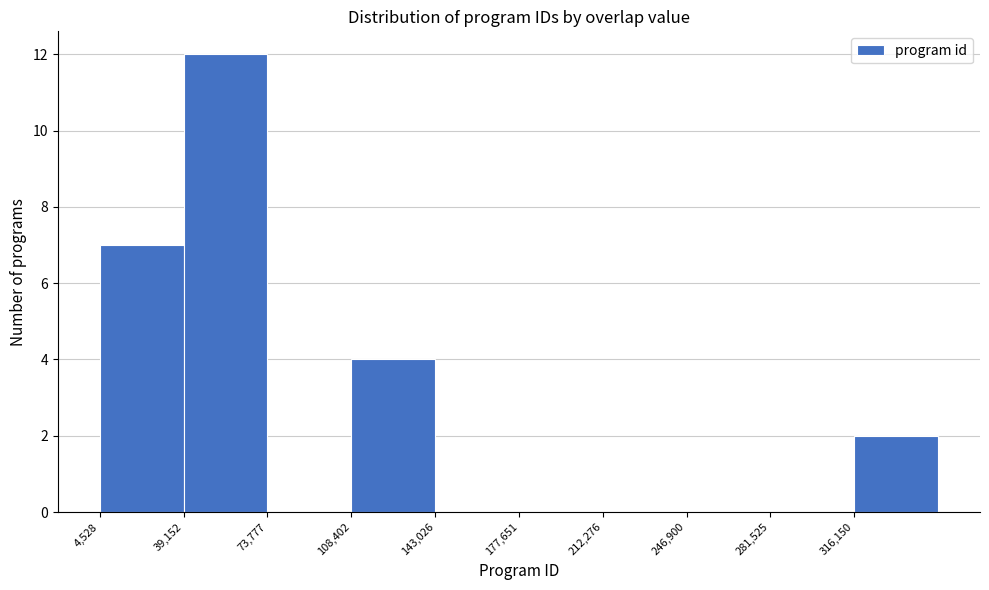

Reading left to right, list every bar in this chart as the range it spans on the x-axis followed by its height. Neither the bar edges nor the heights are printed on the chart, so give them approximately, as read against the axes.

5000 to 40000: 7
40000 to 75000: 12
75000 to 110000: 0
110000 to 145000: 4
145000 to 180000: 0
180000 to 210000: 0
210000 to 245000: 0
245000 to 280000: 0
280000 to 315000: 0
315000 to 350000: 2